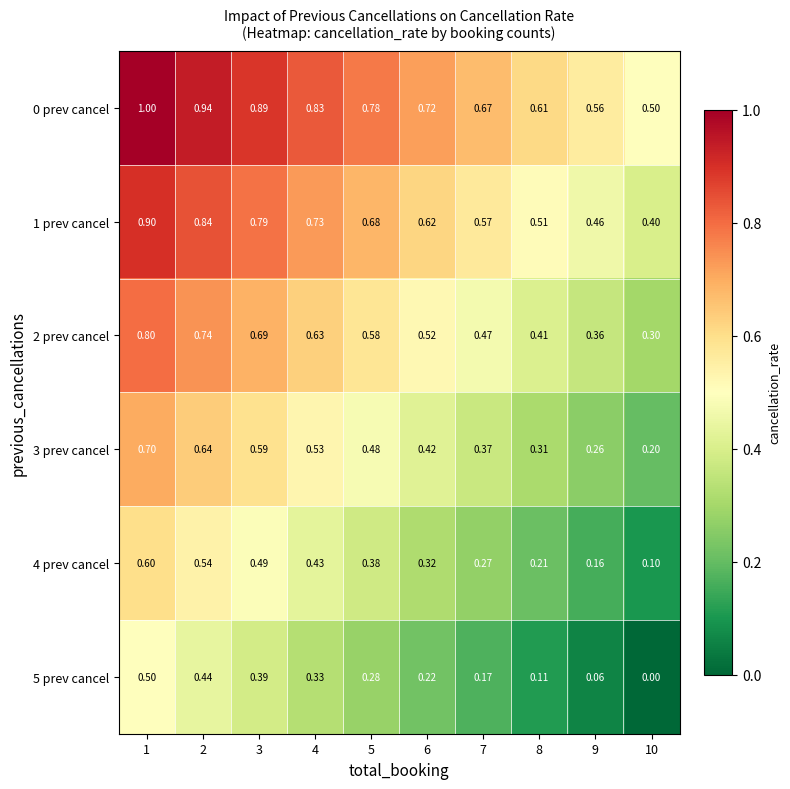

Is the value of 1 prev cancel at 10 greater than the value of 2 prev cancel at 1?

No